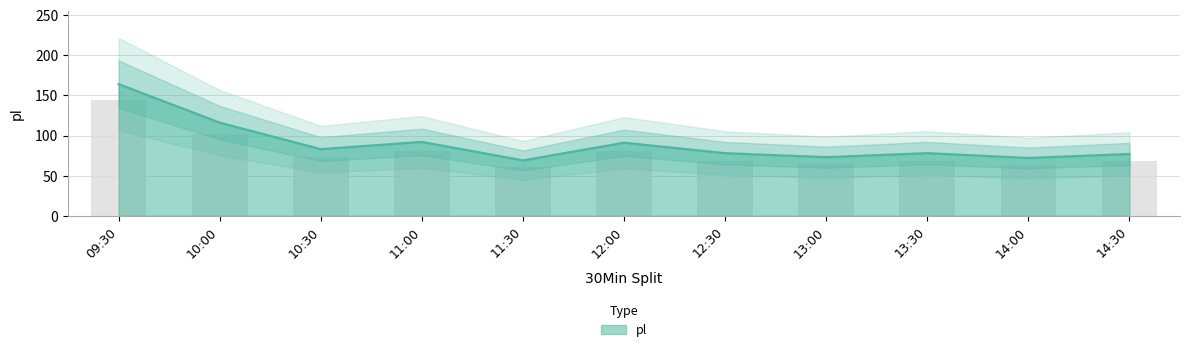

How many bars are there in total?

11